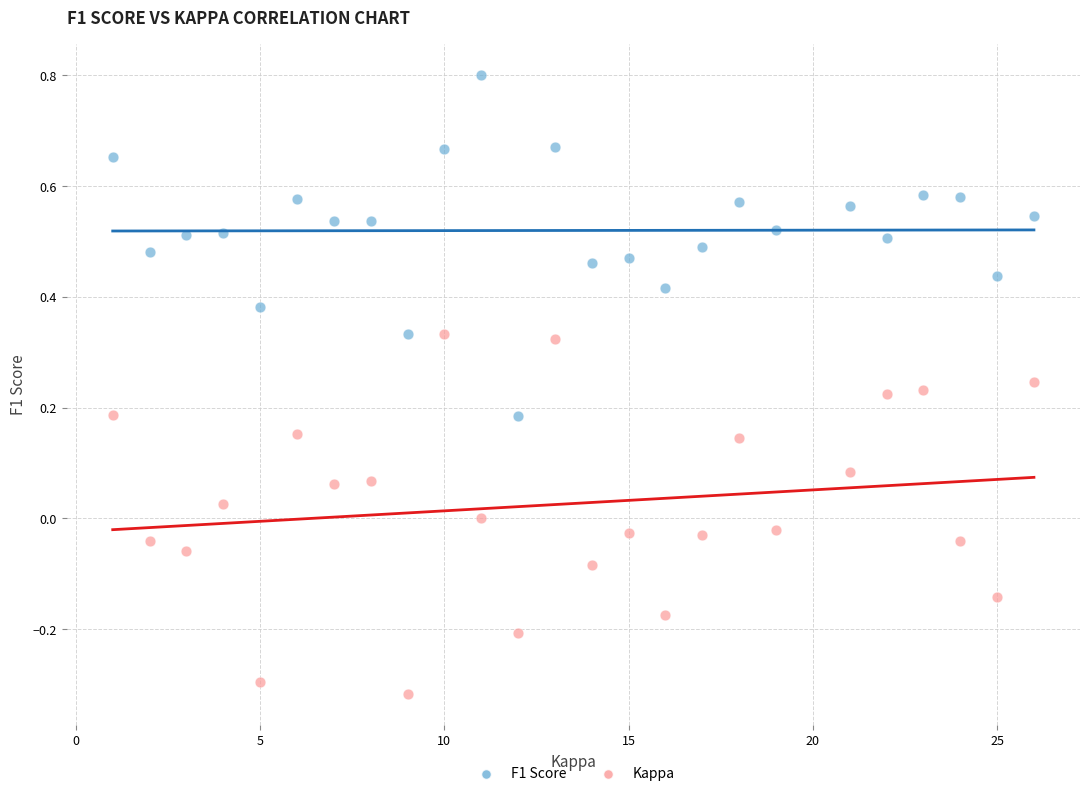

What is the X range (max minus min) for the scatter plot?

25.0